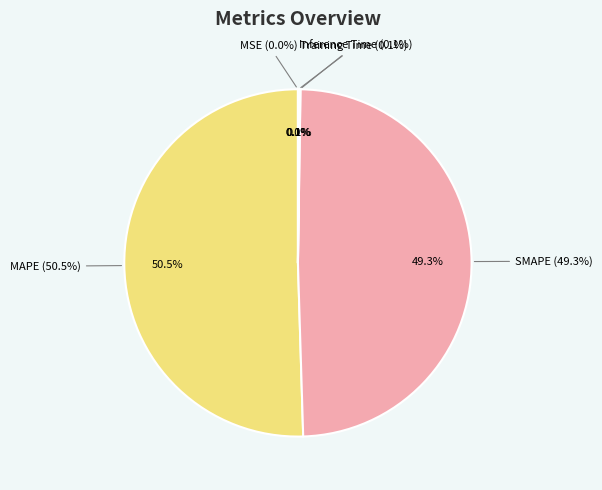

What is the largest slice in the pie chart?

MAPE